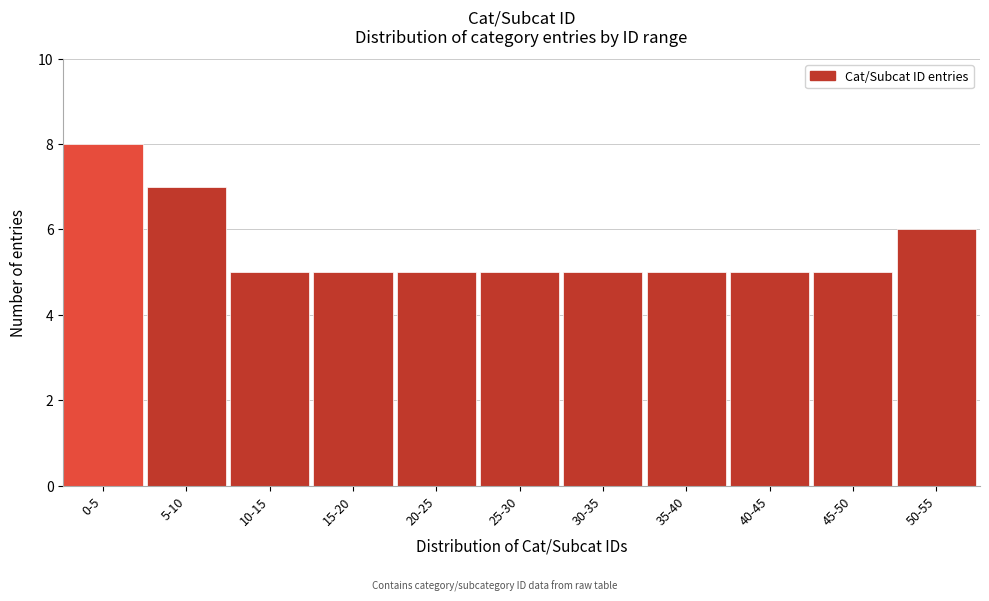

Reading left to right, what are all the values shown in this chart?

8	7	5	5	5	5	5	5	5	5	6